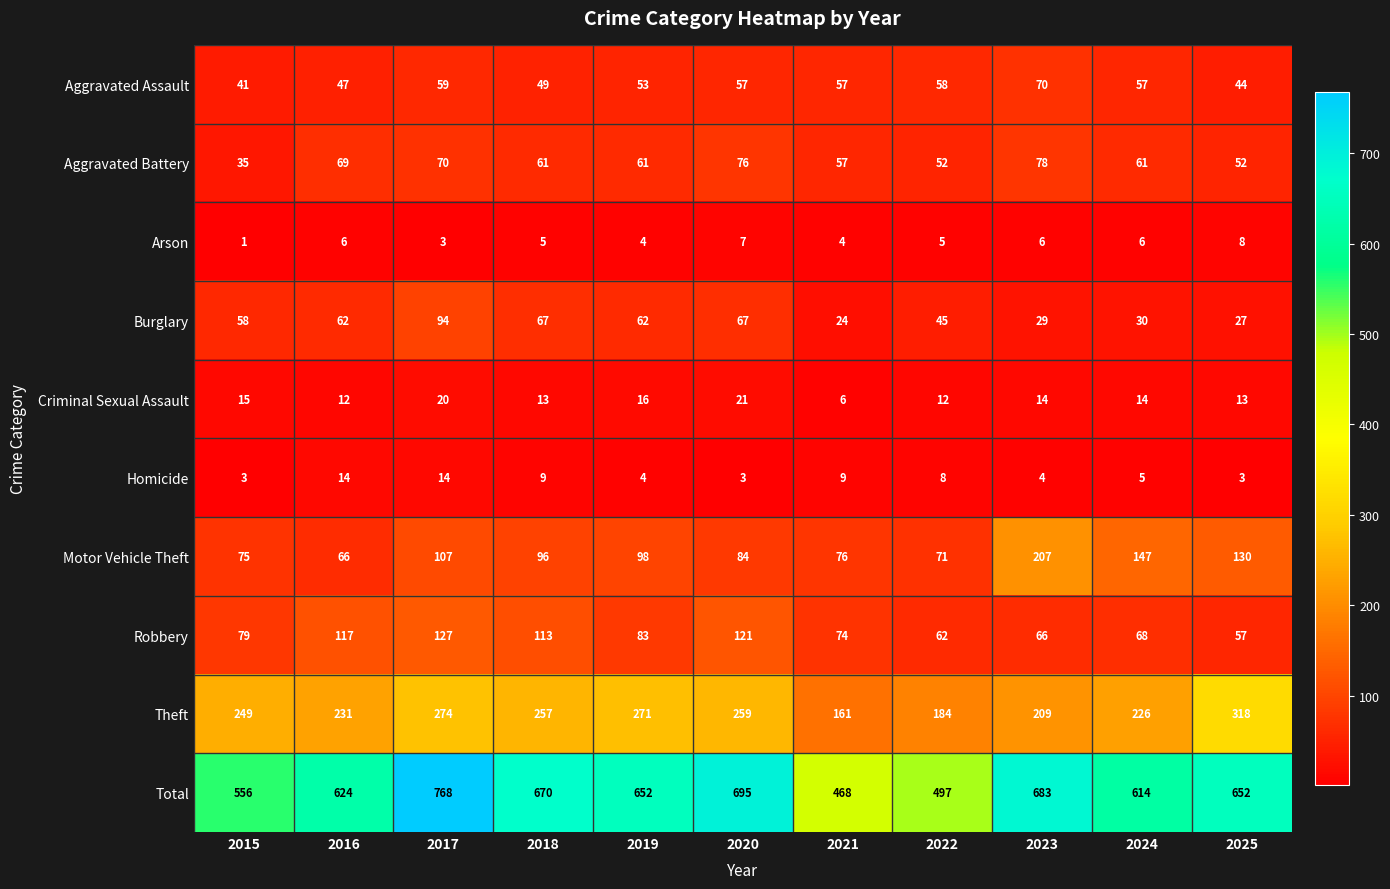

What is the spread (max minus min) of values at 2016?

618